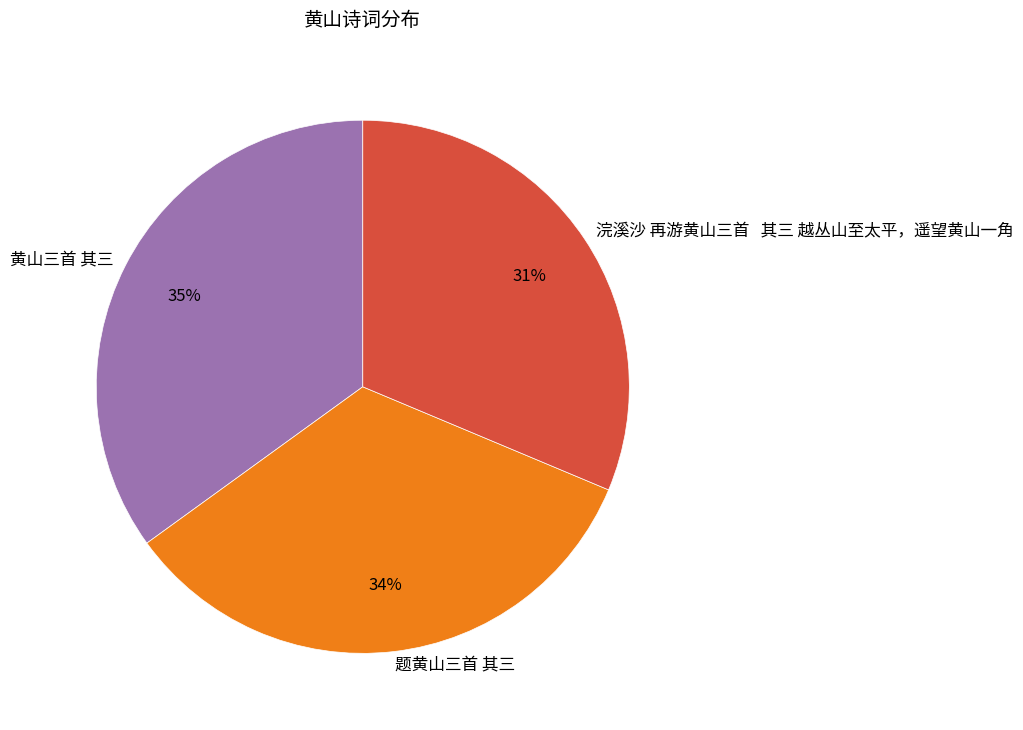

Count the number of slices in the pie.

3